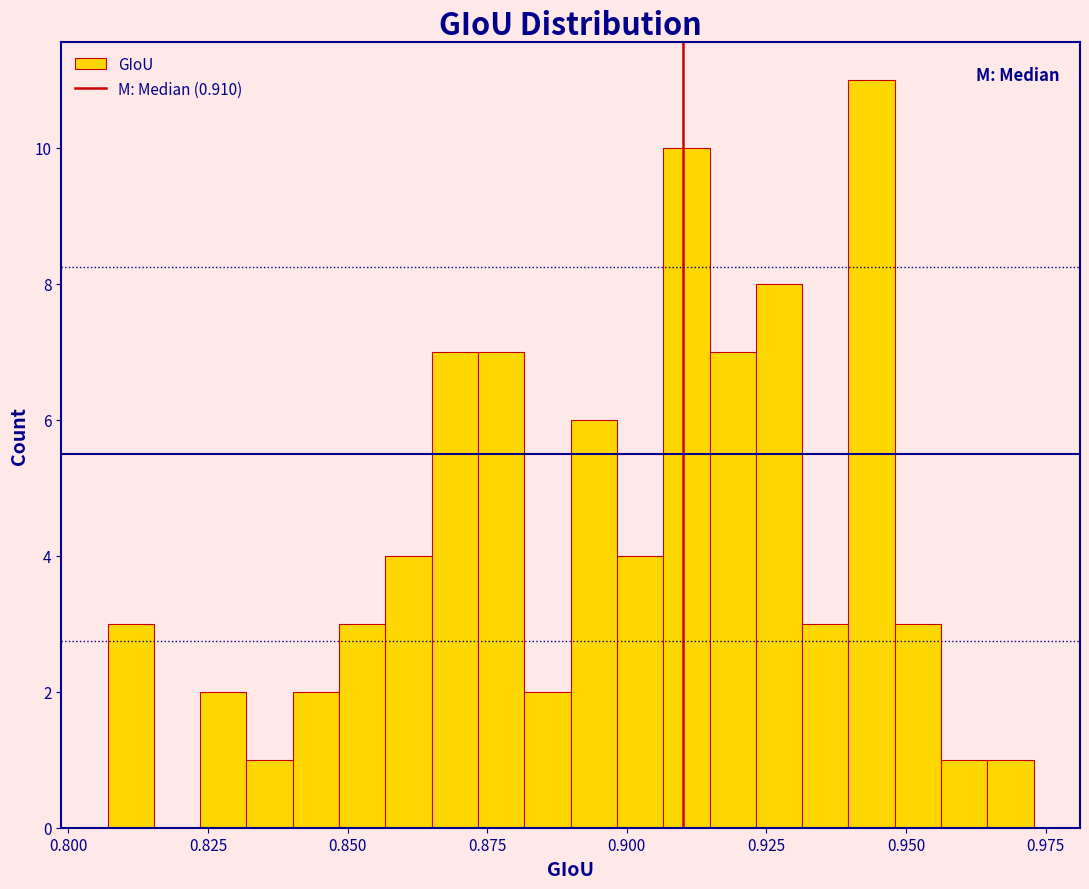

Around what value on the x-axis is the tallest bar? Give the approximate position of its centre, as read against the axis.

0.945